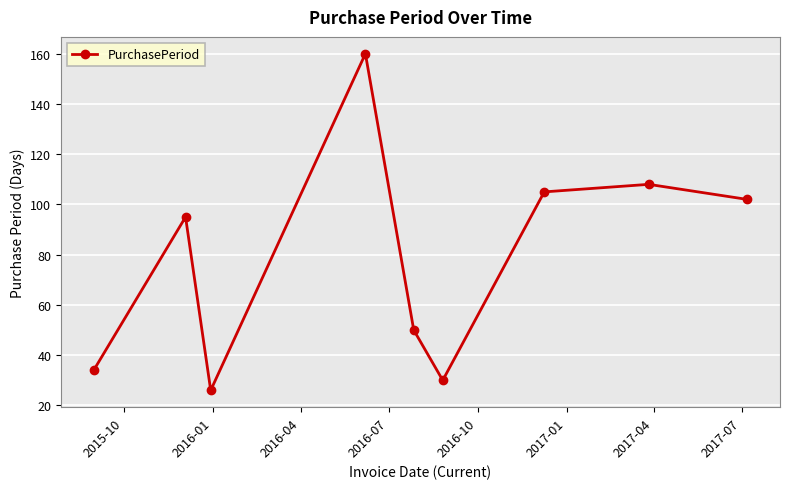

What is the minimum value shown in the chart?

26